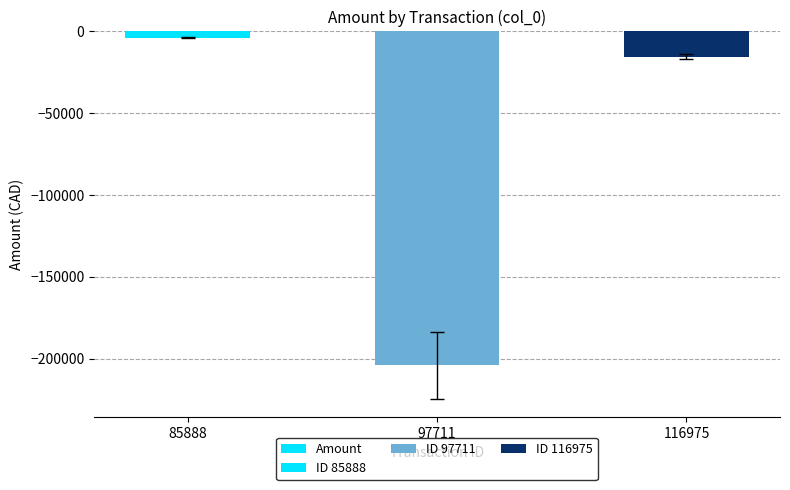

What is the sum of all values?

-223062.0